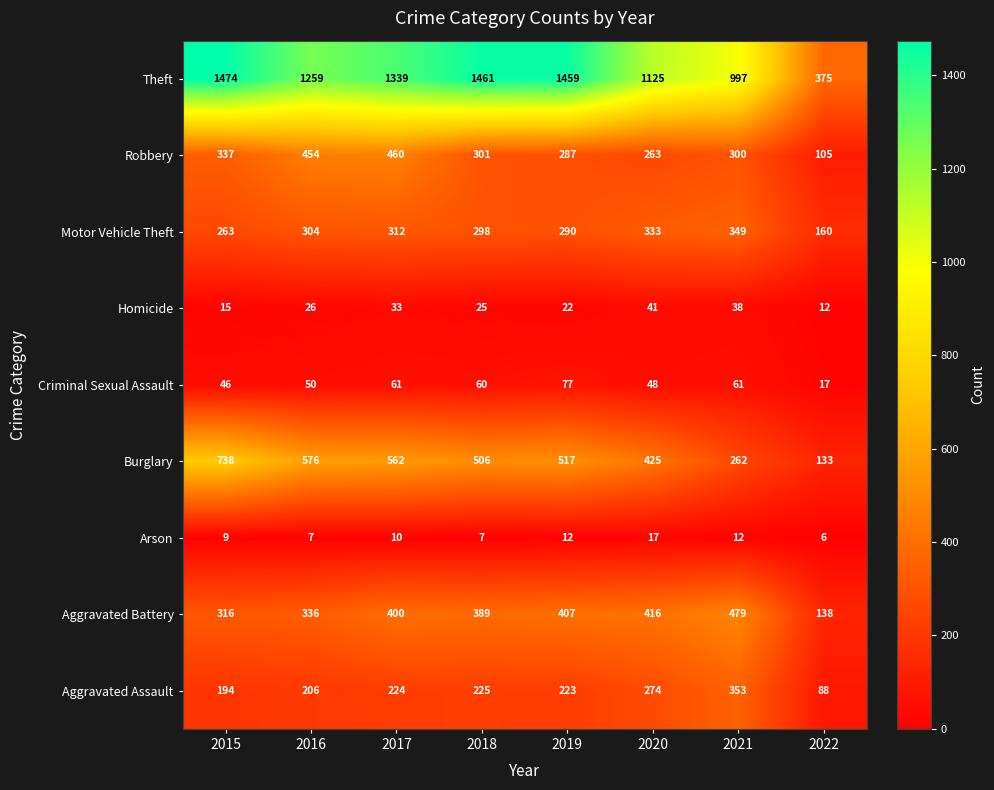

Rank the categories by Homicide value from lowest to highest.

2022, 2015, 2019, 2018, 2016, 2017, 2021, 2020